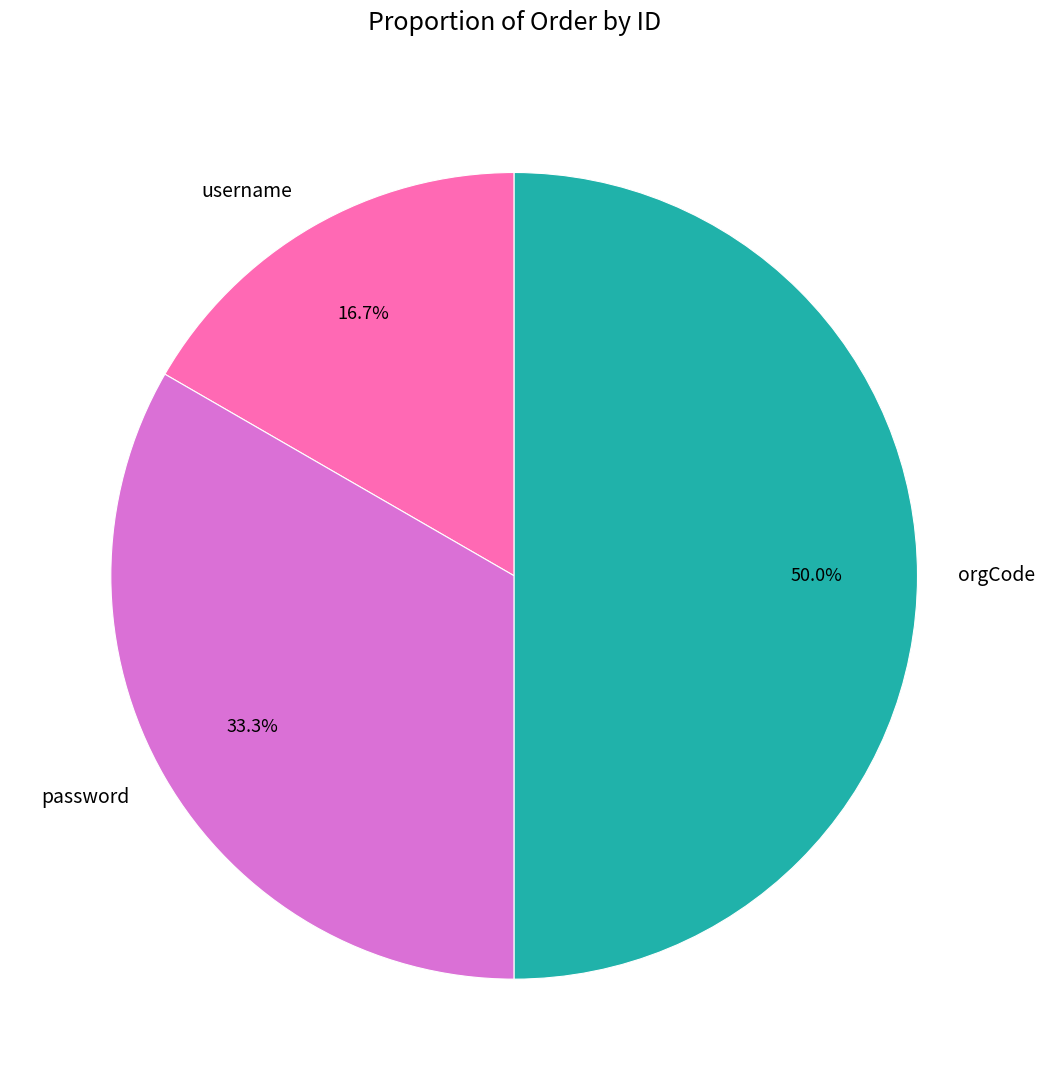

Does password represent more than half of the total?

No